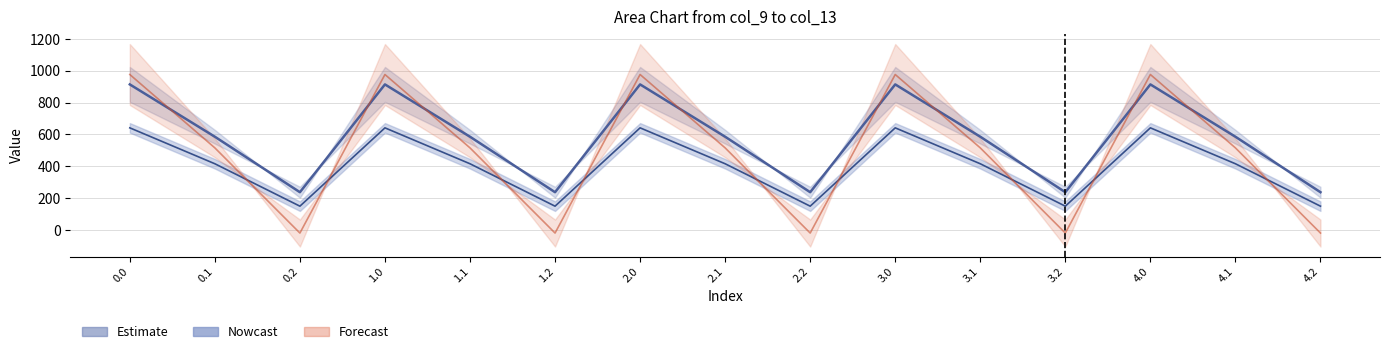

The col_11 series shows 92.8 at 1.1. True or false?

False